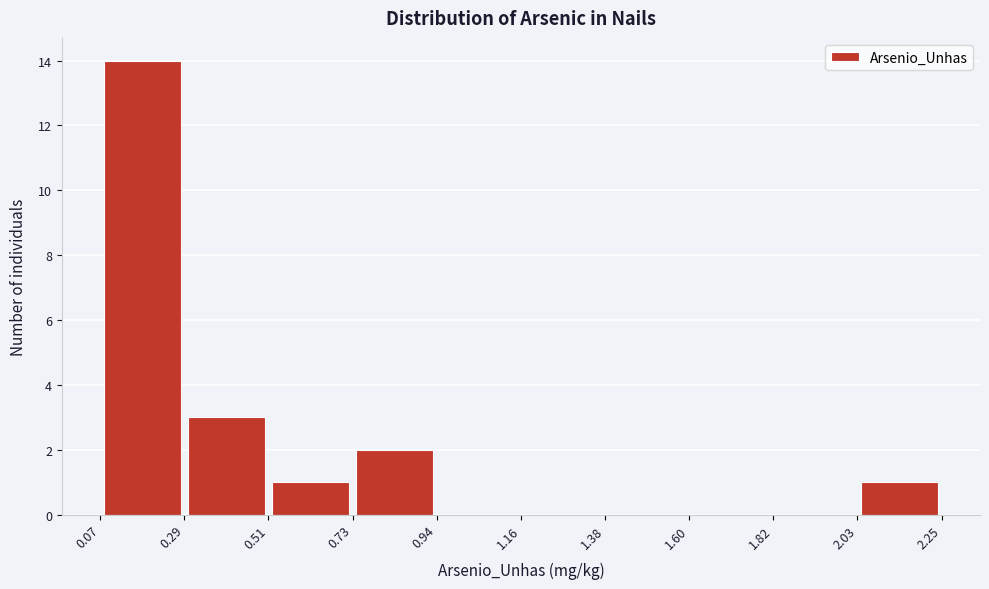

How tall is the bar that spans 0.29 to 0.51 on the x-axis? The values are not printed on the chart, so give them approximately, as read against the axis.

3